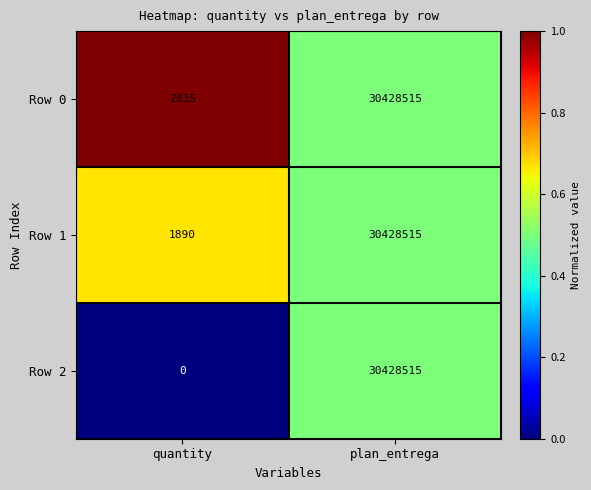

True or false: Row 0 has a value of 2835 at quantity.

True